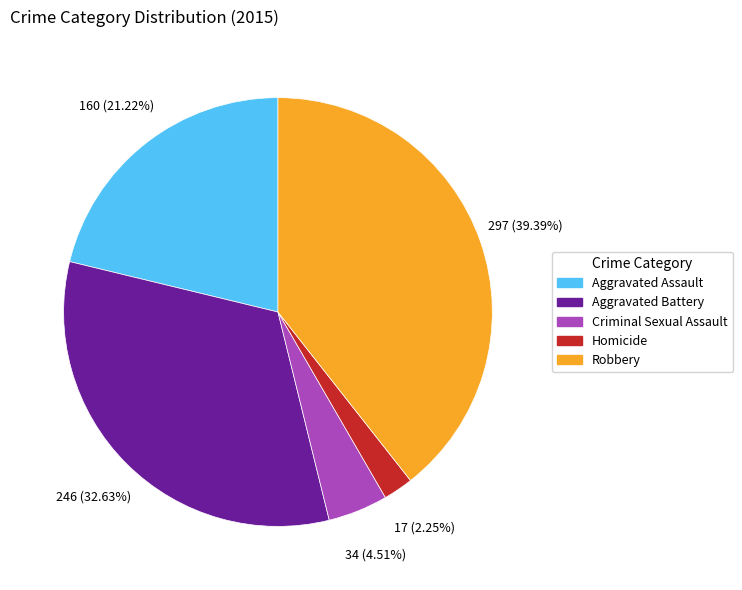

Is the sum of Criminal Sexual Assault and Homicide greater than half?

No